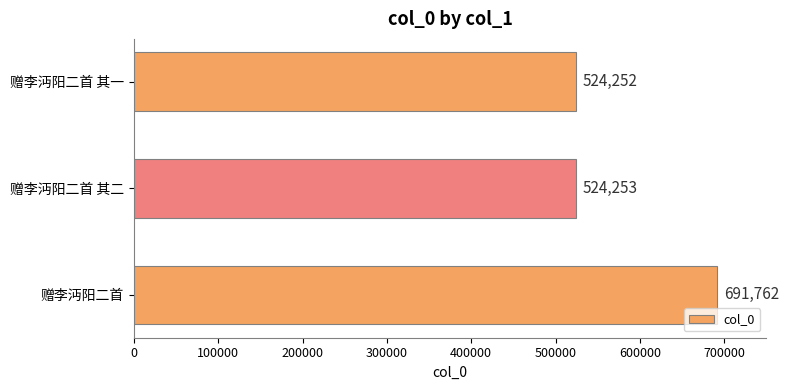

Rank the categories by value from highest to lowest.

赠李沔阳二首, 赠李沔阳二首 其二, 赠李沔阳二首 其一